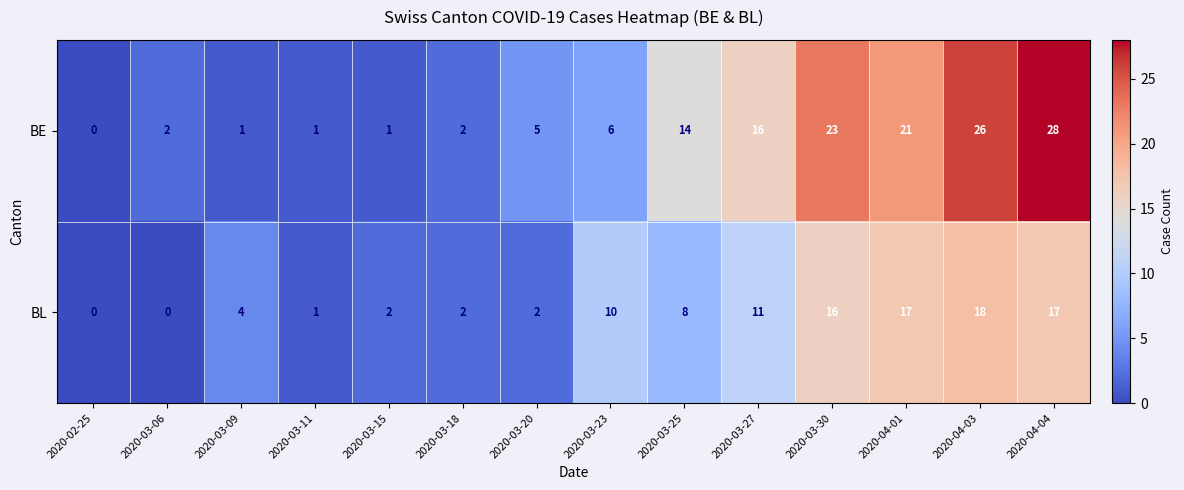

Reading left to right, what are all the values shown in this chart?

BE: 0	2	1	1	1	2	5	6	14	16	23	21	26	28
BL: 0	0	4	1	2	2	2	10	8	11	16	17	18	17